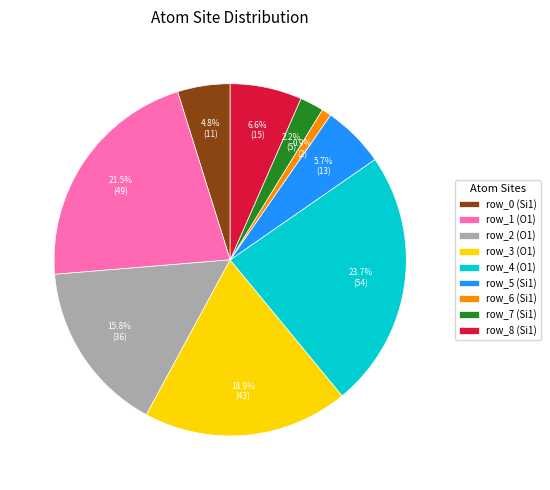

Does any single category account for the majority?

No